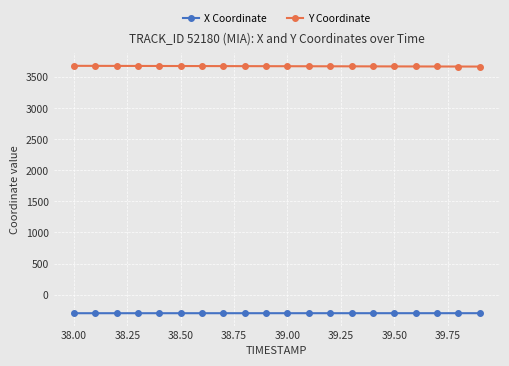

At how many categories does at least one series exceed 1028?

20